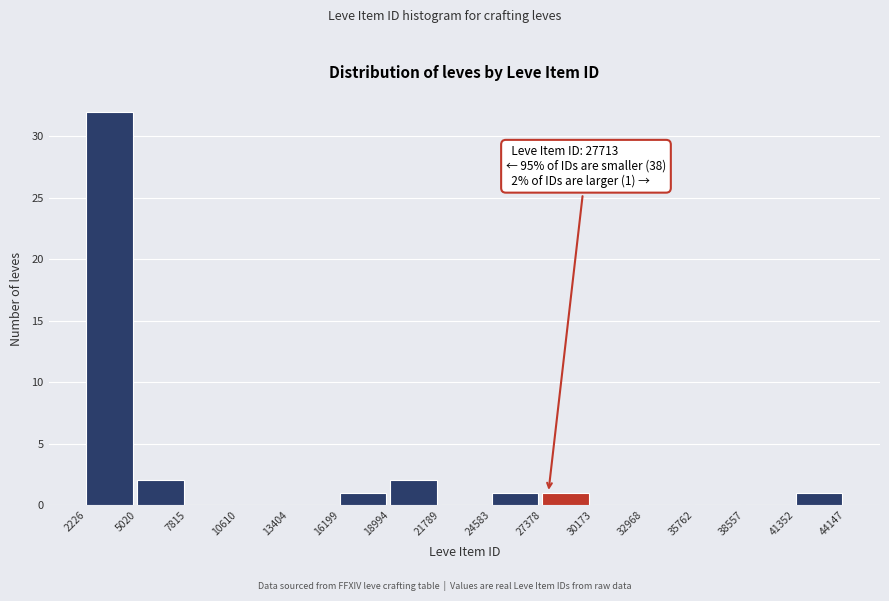

Over which range of the x-axis is the bar tallest?

2226 to 5020